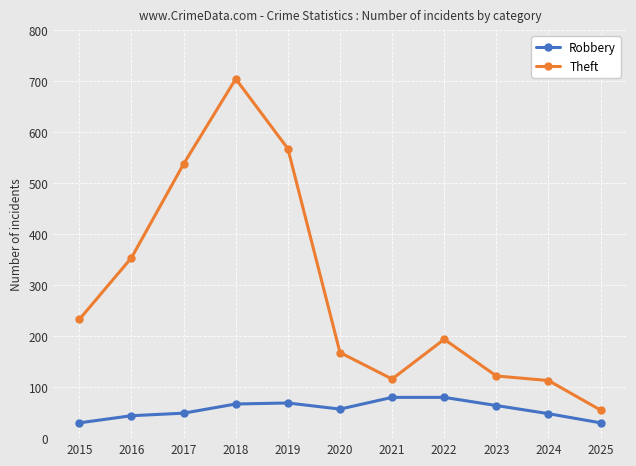

Which category has the highest value across all series?

2018